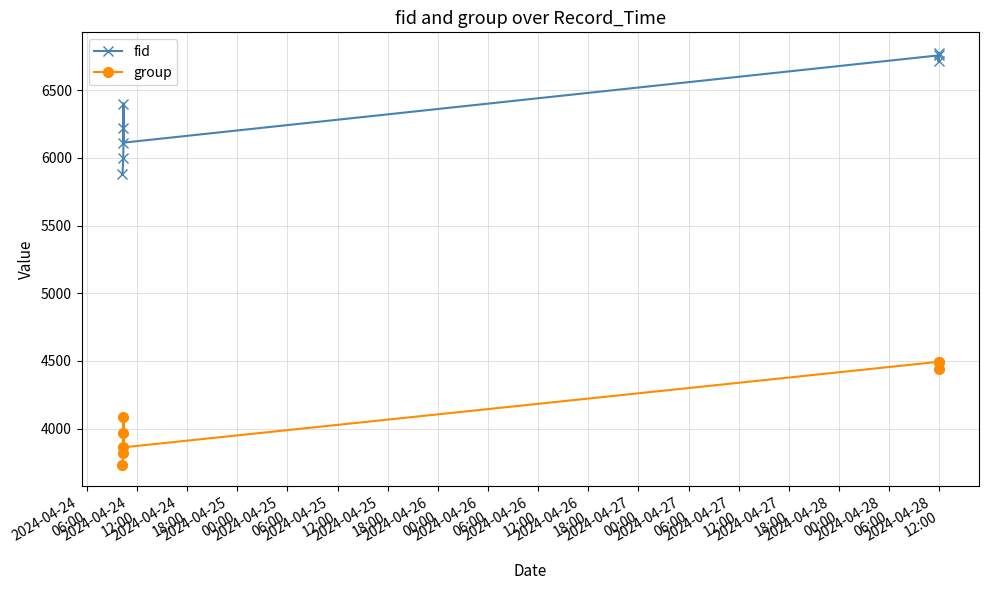

Which has a higher value, 2024-04-24
12:00 or 2024-04-24
06:00?

2024-04-24
12:00